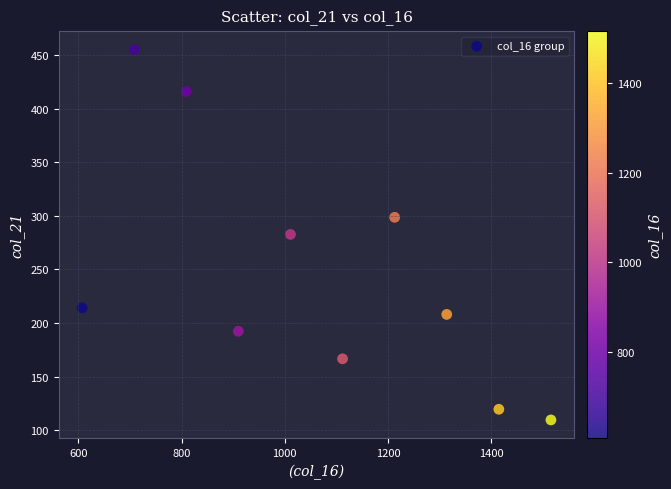

What is the average X value?

1061.5